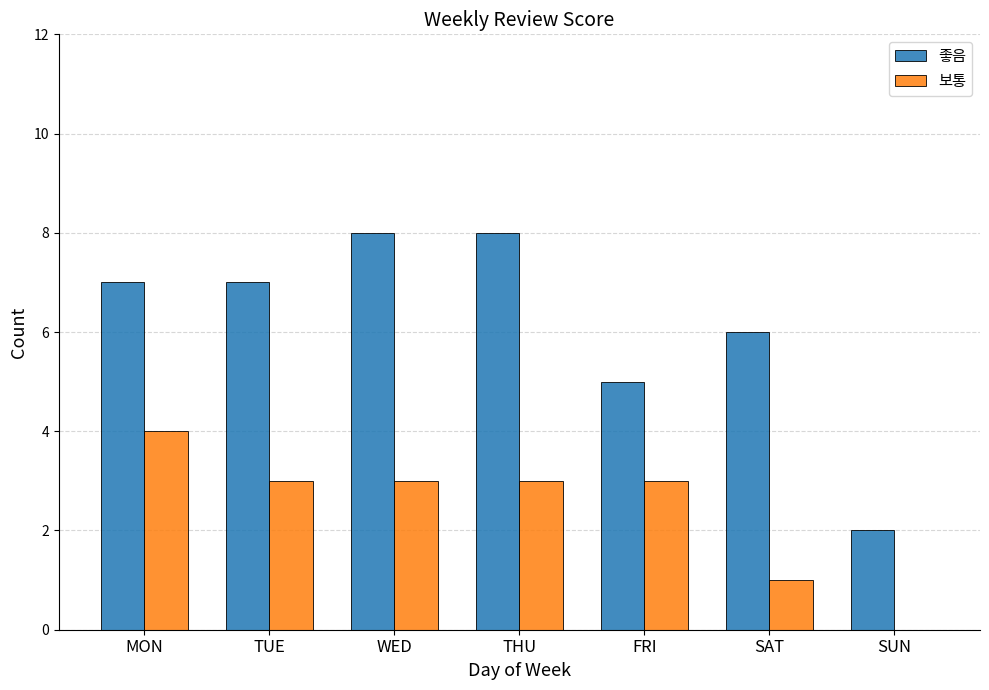

What is the greatest value displayed?

8